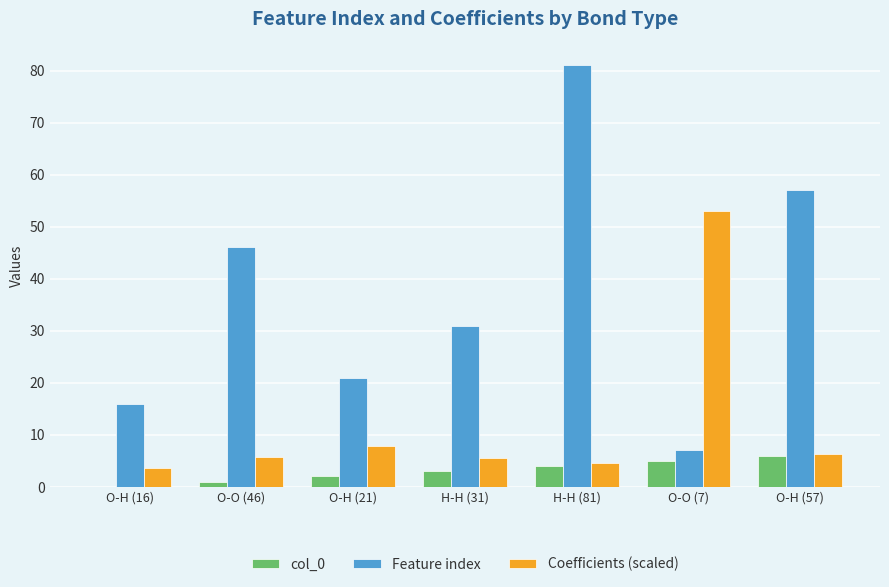

What is the sum of all Coefficients (scaled) values?

86.5